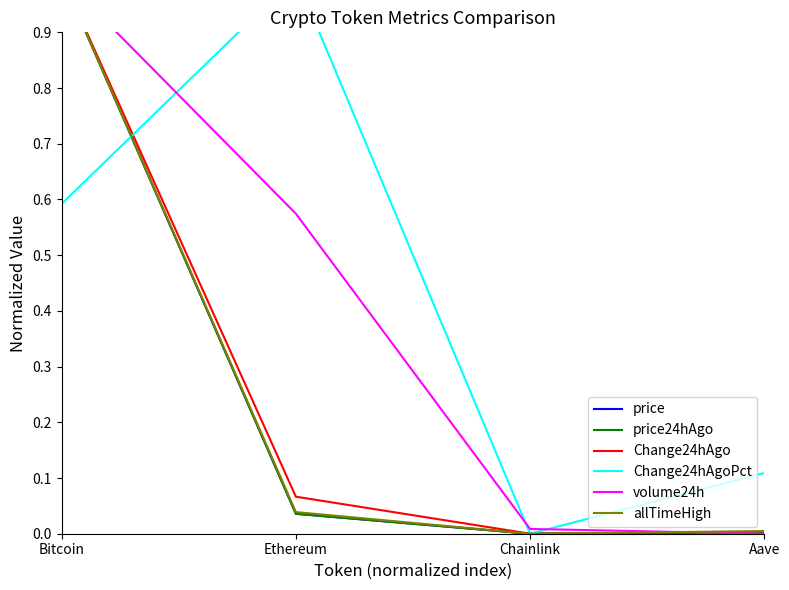

True or false: price24hAgo has more than 2 interior local peaks.

False